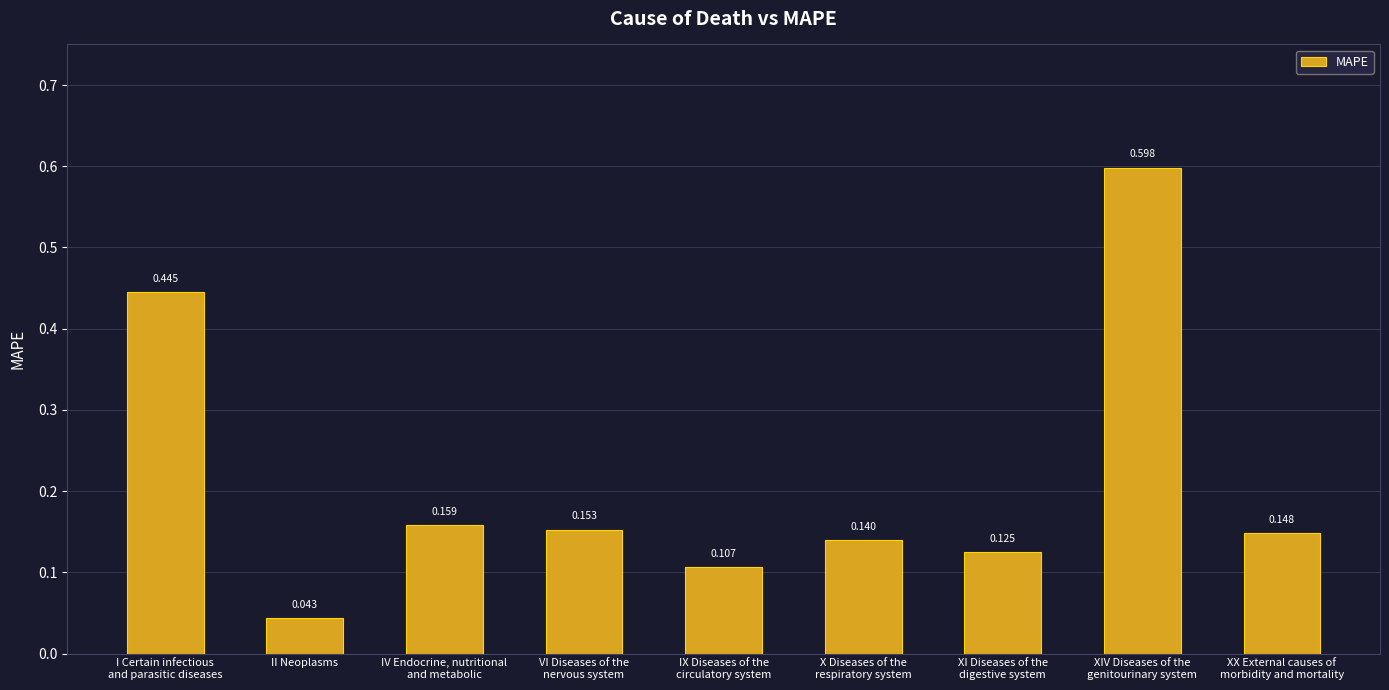

At which label is the value closest to 0?

II Neoplasms